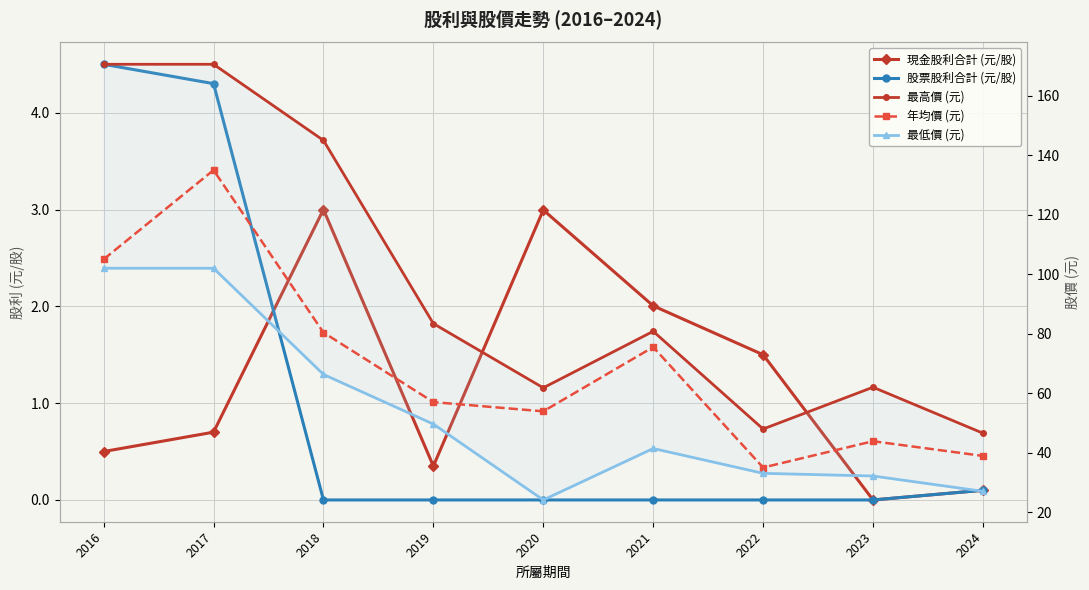

At which category does 最低價 (元) reach its first local peak?

2021